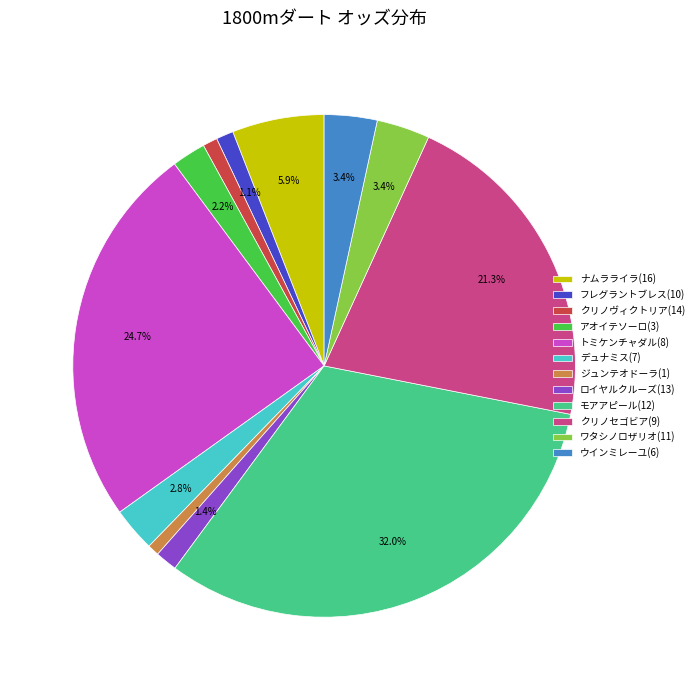

Is it true that モアアピール(12) is 20% of the pie?

False